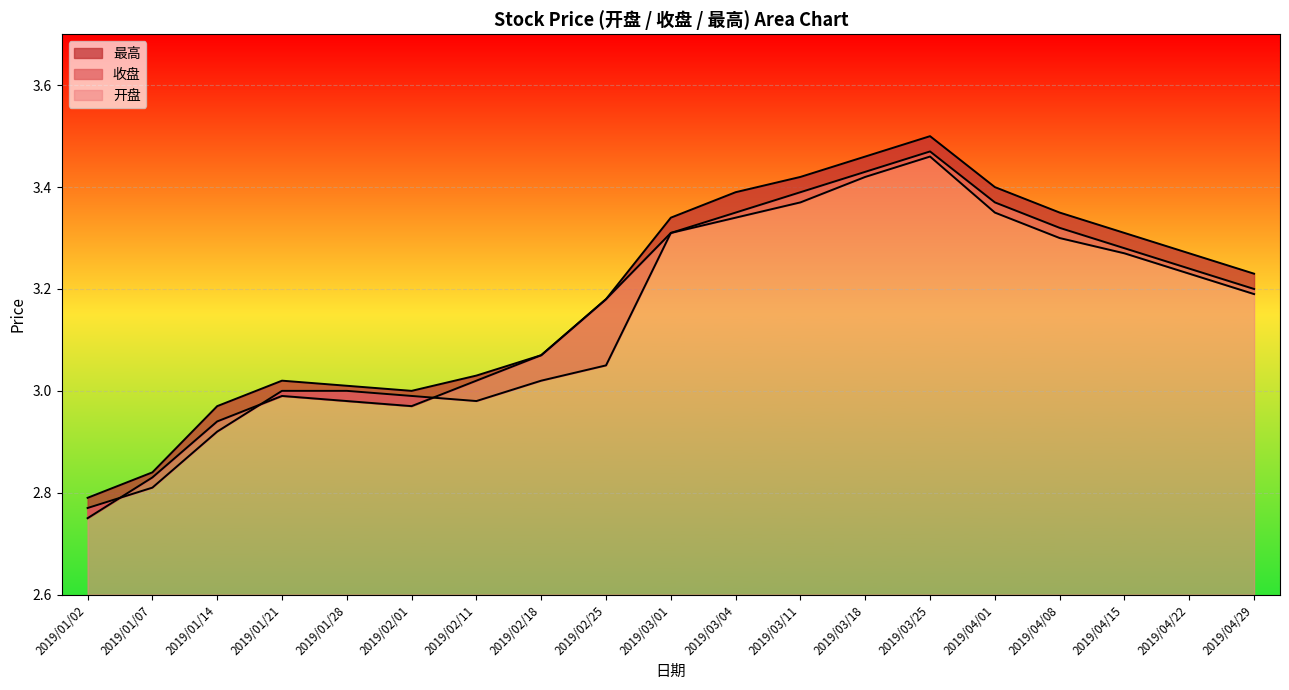

What are all the series names shown in the legend?

开盘, 收盘, 最高